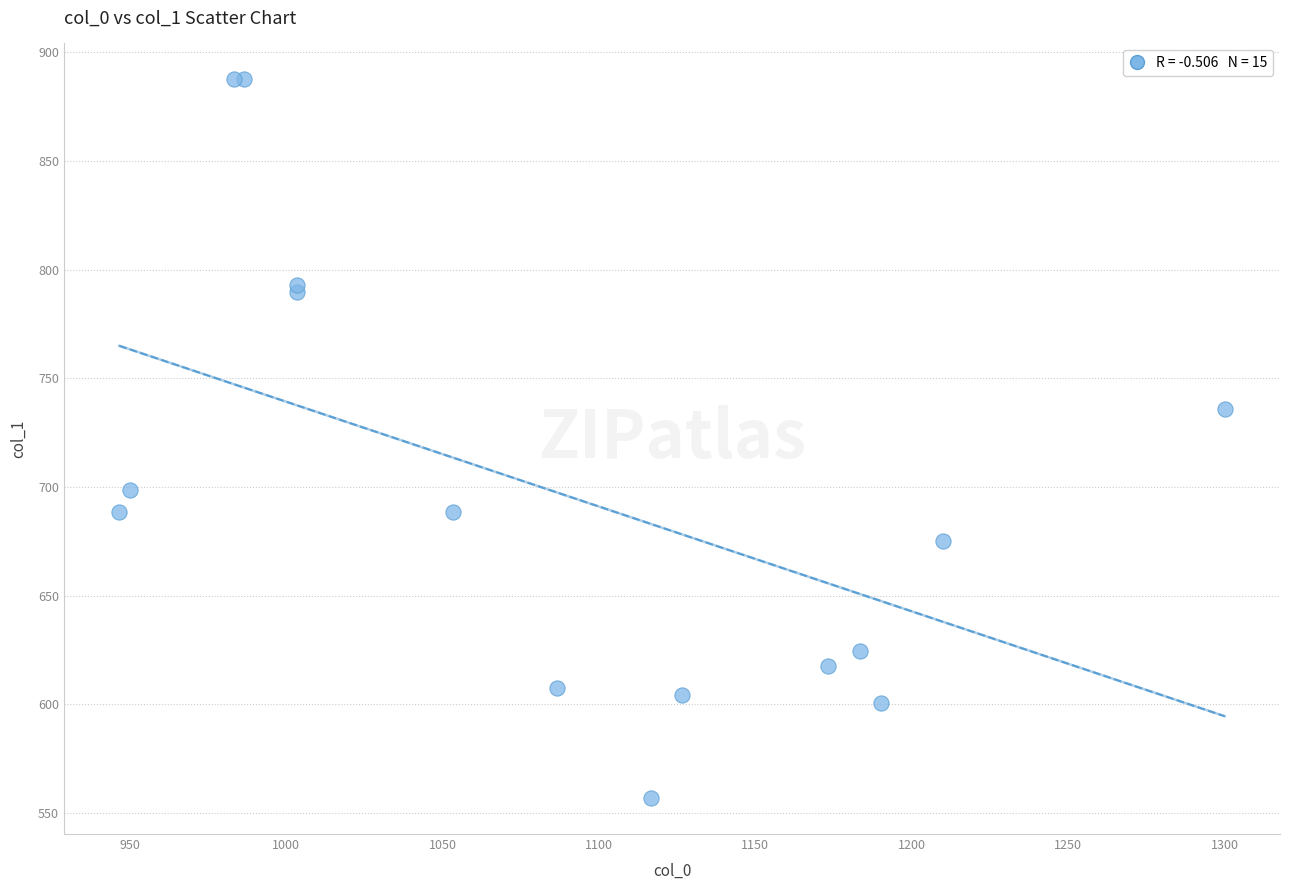

What Y value in the scatter plot is closest to 722?

735.8